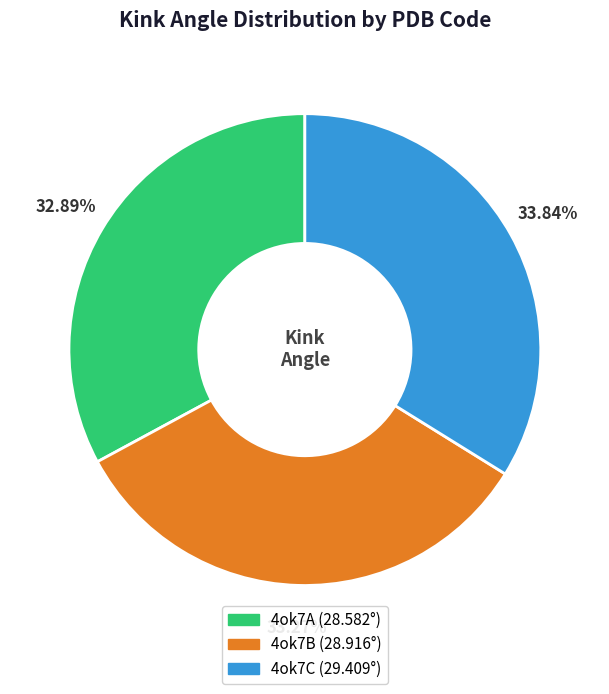

What is the ratio of the value at 4ok7B to the value at 4ok7A?

1.0